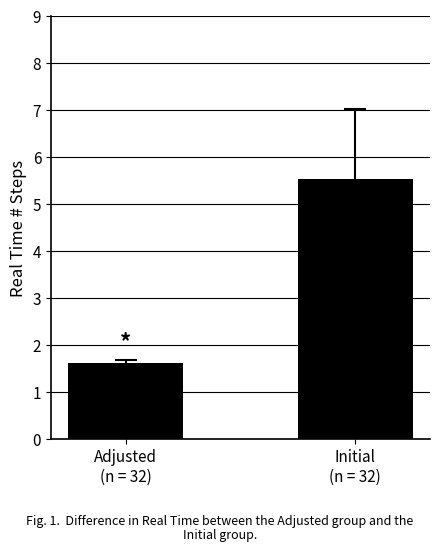

What is the difference between the values at Initial
(n = 32) and Adjusted
(n = 32)?

3.9